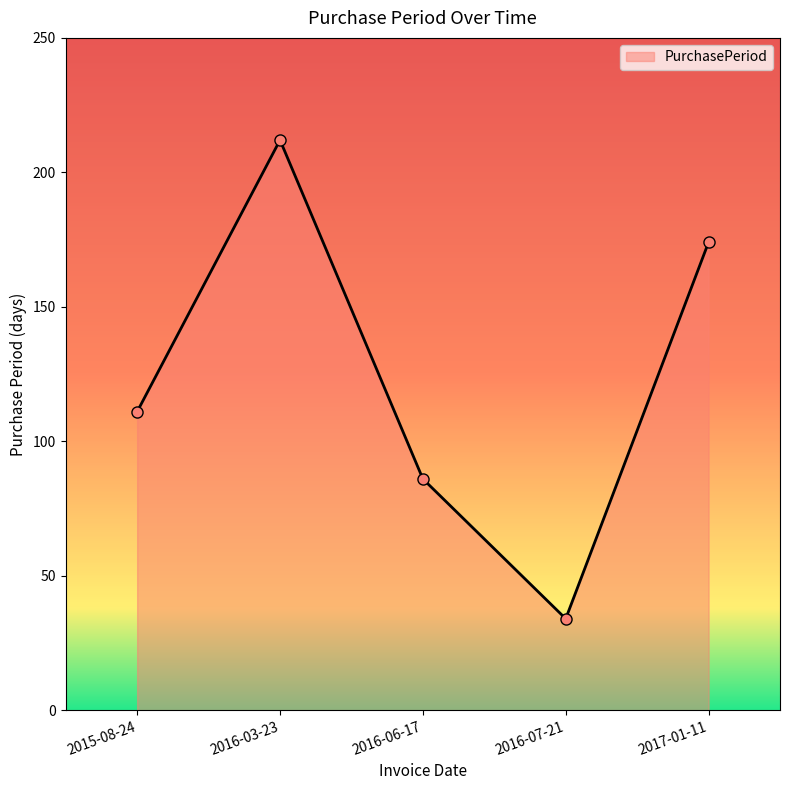

What is the difference between the second highest and second lowest values?

88